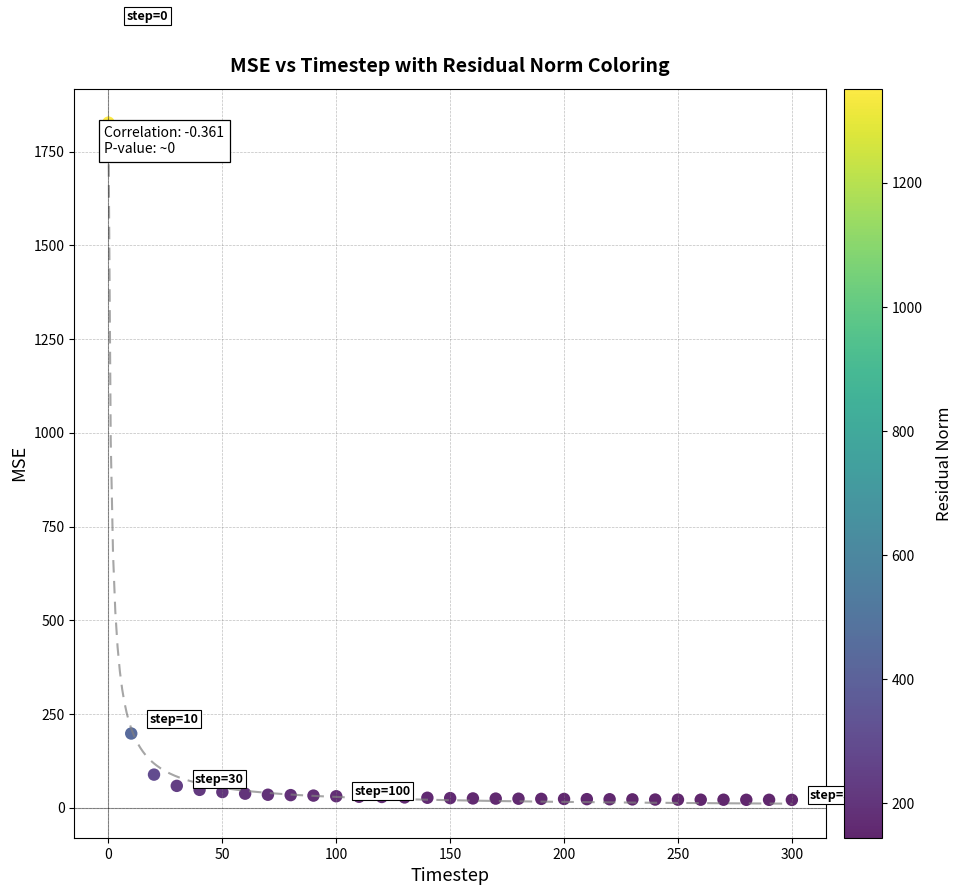

What is the range of X values (max minus min)?

300.0